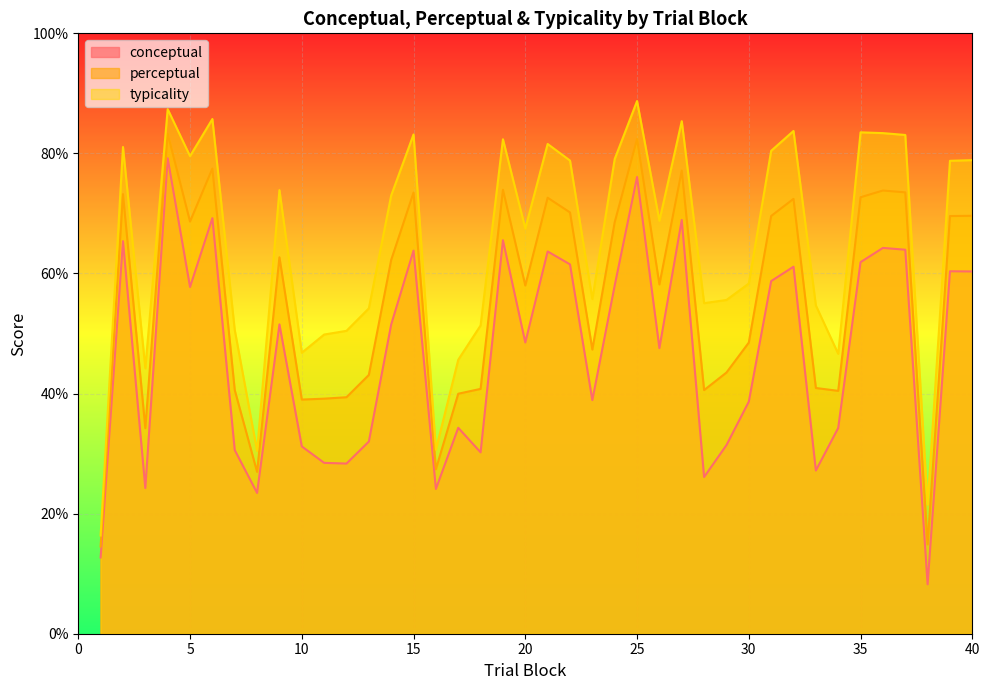

True or false: typicality has more than 0 points higher than both neighbors.

True